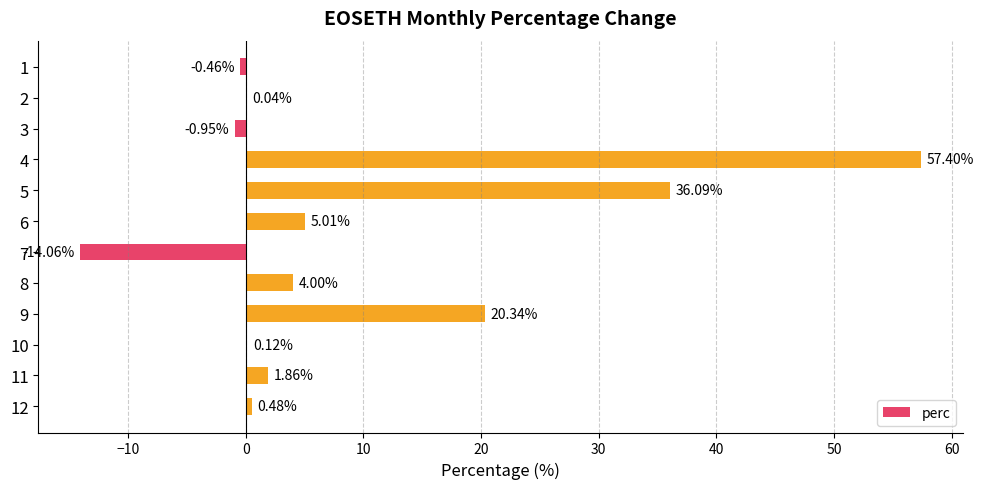

Count the number of values greater than 1.

6